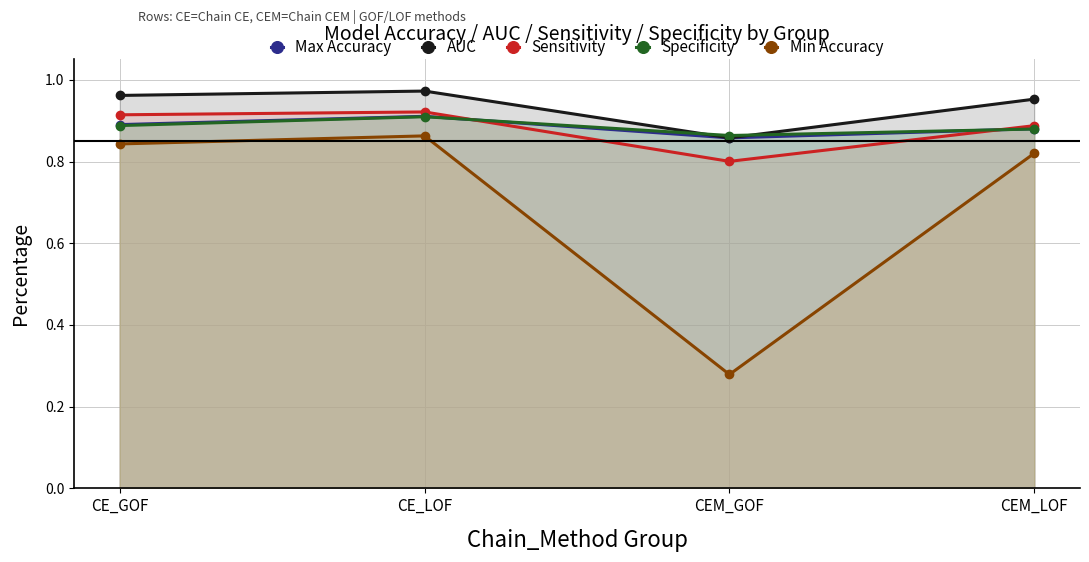

After their last crossing, which series has the higher values: Specificity or AUC?

AUC